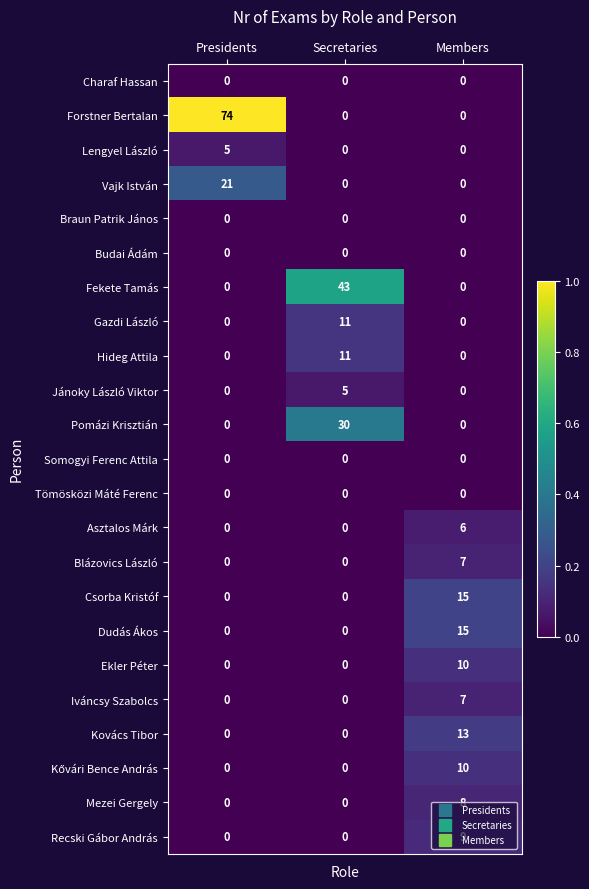

What is the difference between the maximum and minimum values in the Kovács Tibor series?

13